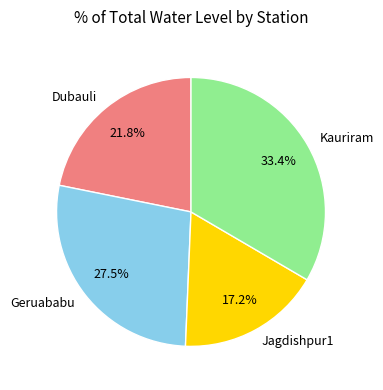

Which category has the smallest portion of the pie?

Jagdishpur1